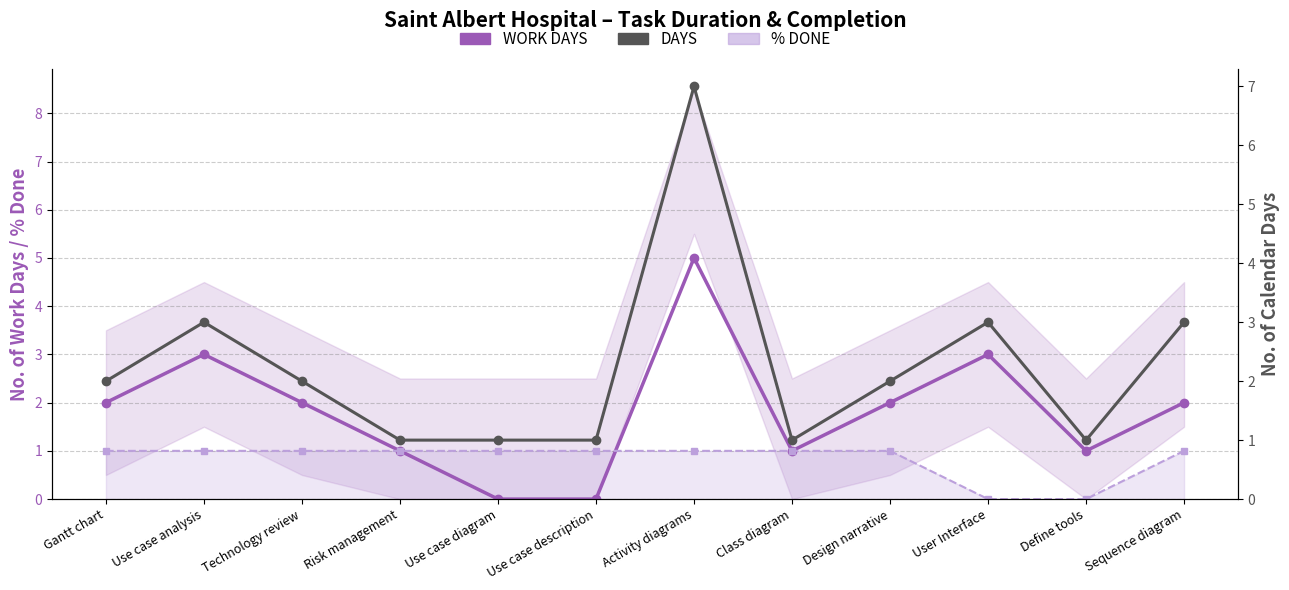

What is the average value of the % DONE series?

1